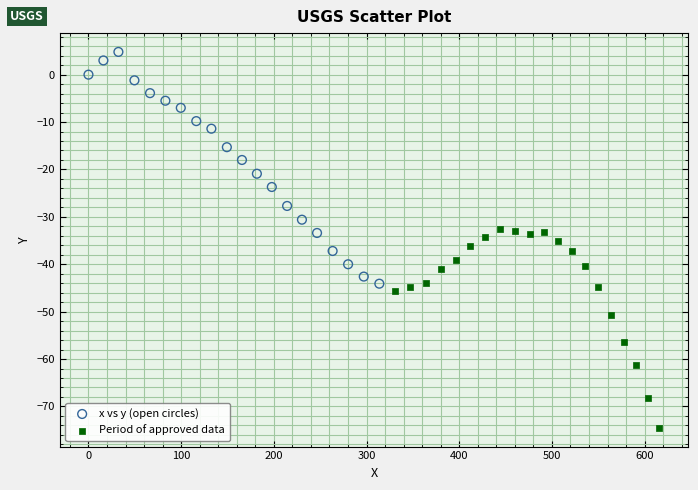

Which series has the largest Y range (max minus min)?

x vs y (open circles)